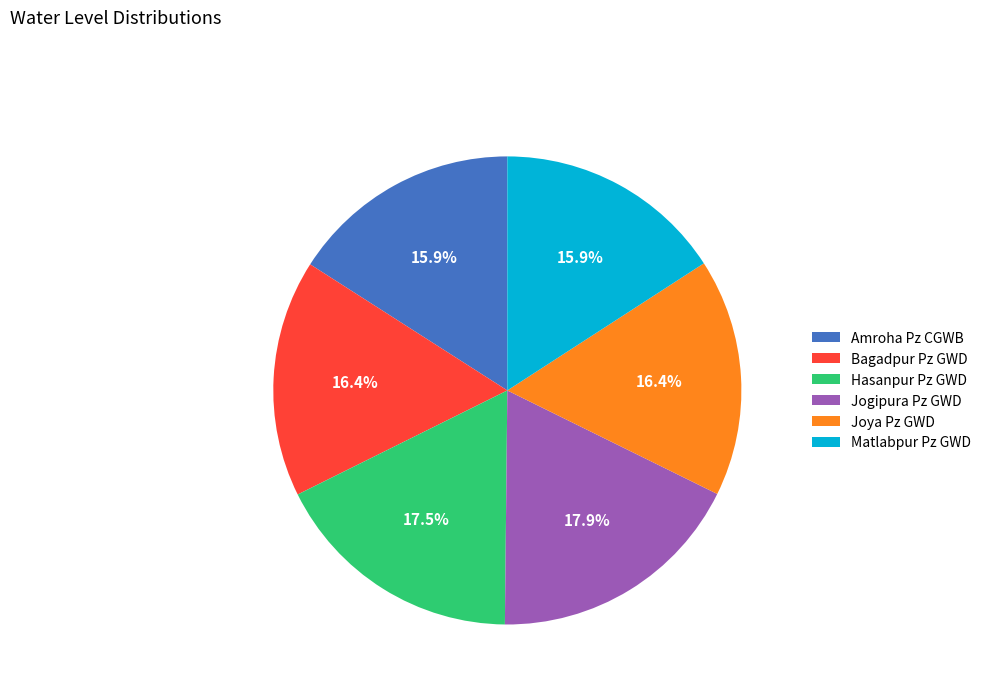

What percentage is NOT represented by Joya Pz GWD?

83.6%